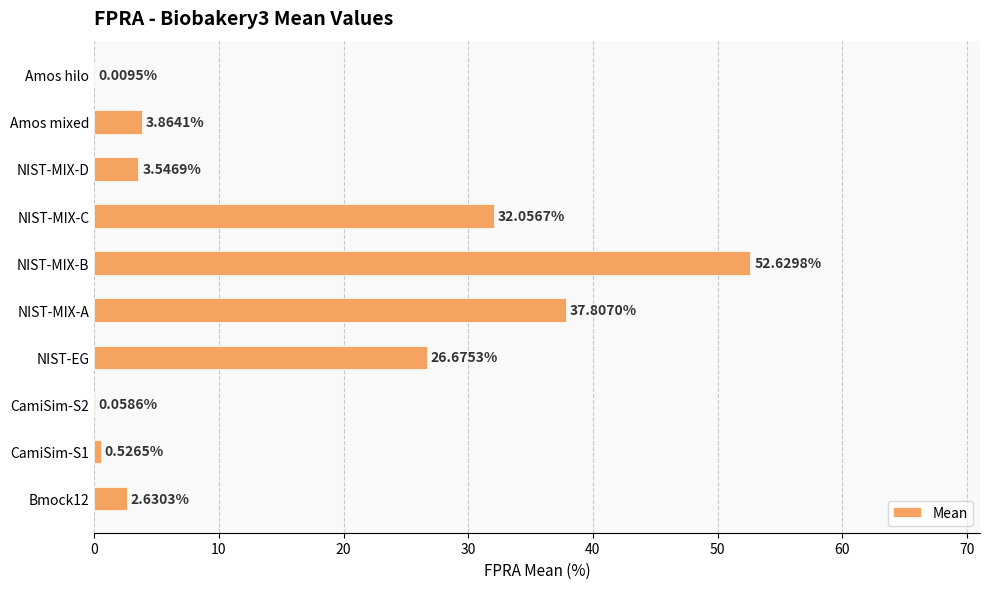

At which label is the value closest to 26?

NIST-EG